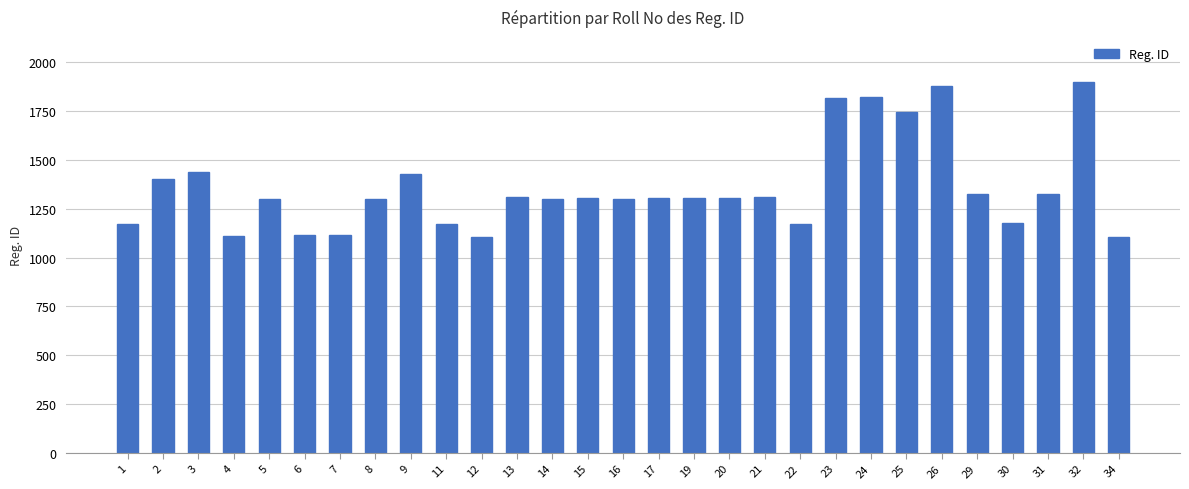

Which category has the highest value across all series?

32